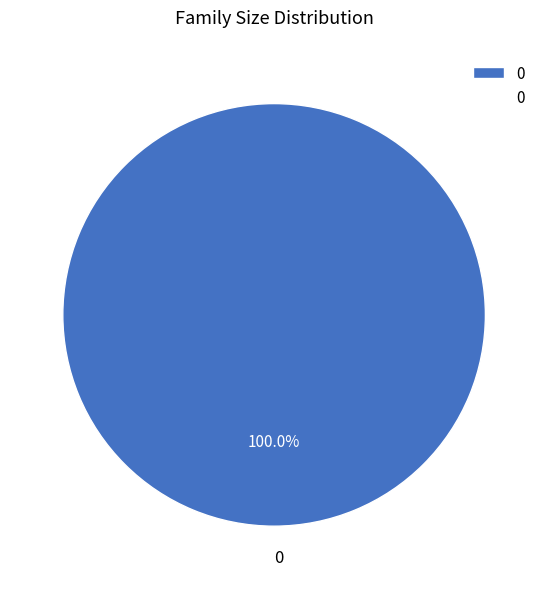

Is there a majority slice in this chart?

Yes